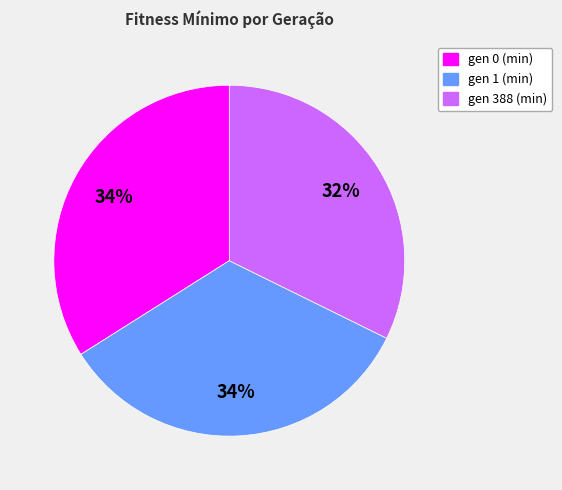

Which has a higher value, gen 1 (min) or gen 388 (min)?

gen 1 (min)